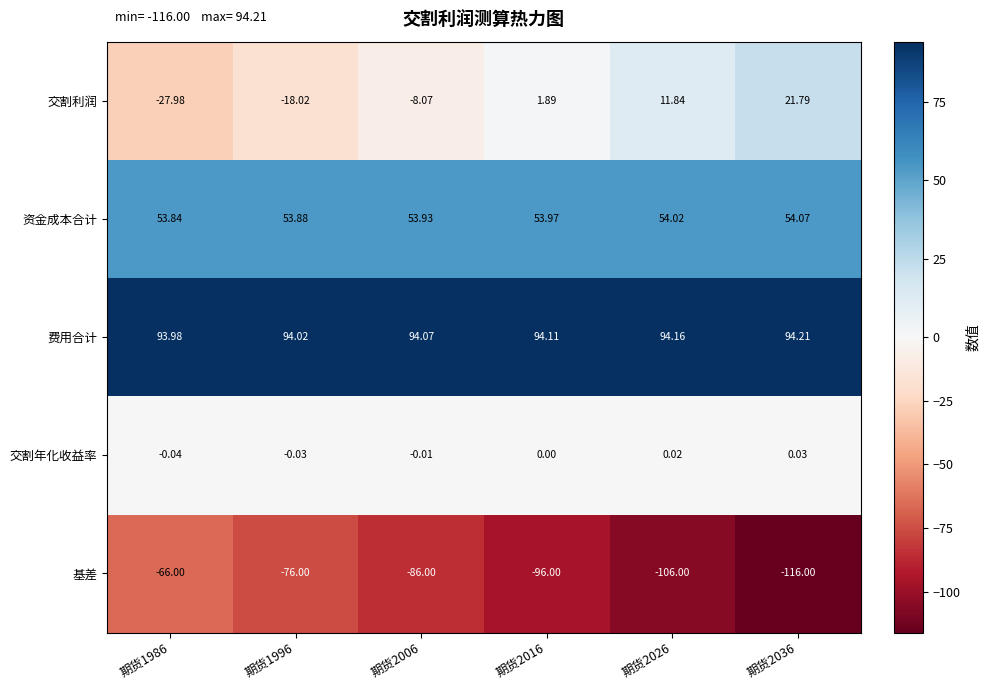

At 期货2036, list the series in order from largest to smallest.

费用合计, 资金成本合计, 交割利润, 交割年化收益率, 基差